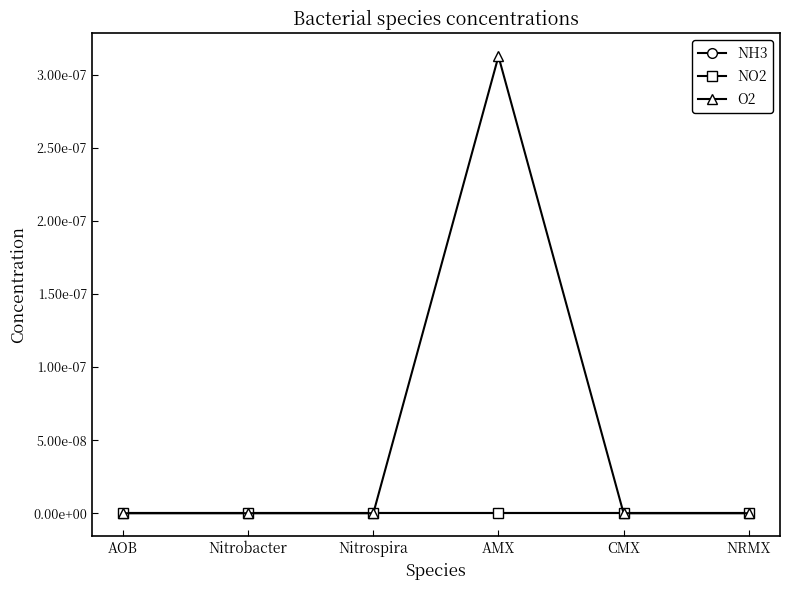

Is this an area chart (filled region under the line)?

No